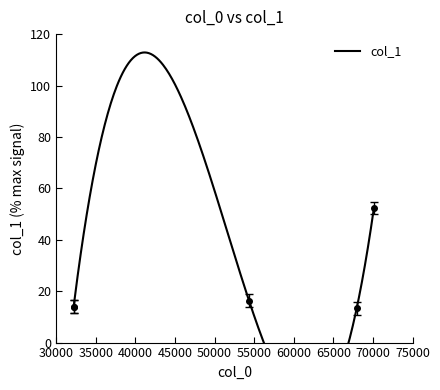

List the labels in order of value, largest first.

70118.7, 54352.8, 32205.6, 32205.6, 67940.2